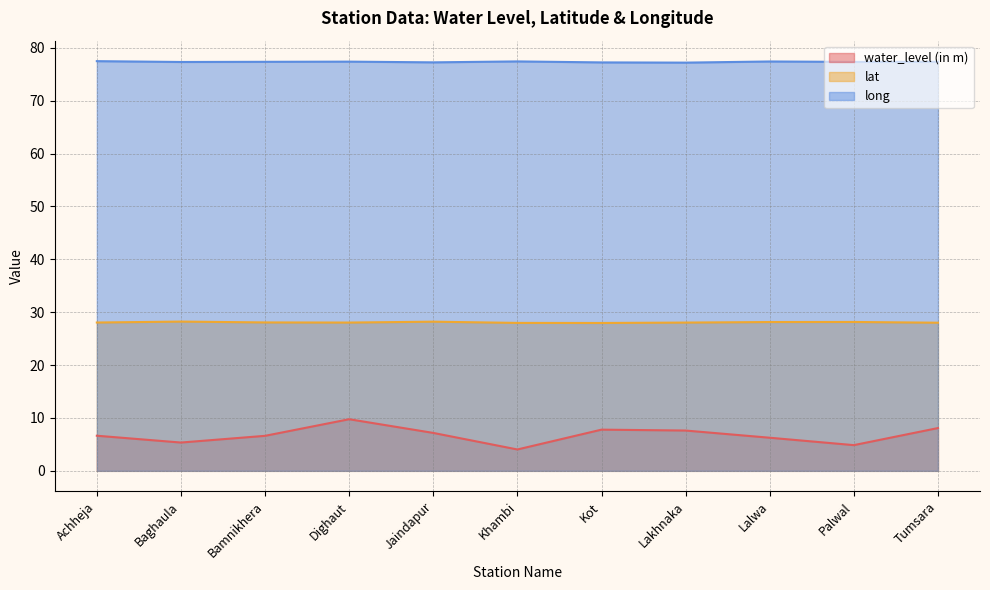

True or false: water_level (in m) and long intersect in this chart.

False